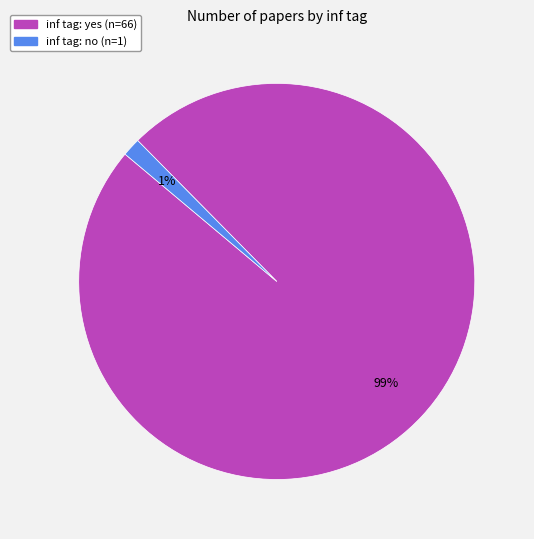

To the nearest percent, what is the average slice percentage?

50%